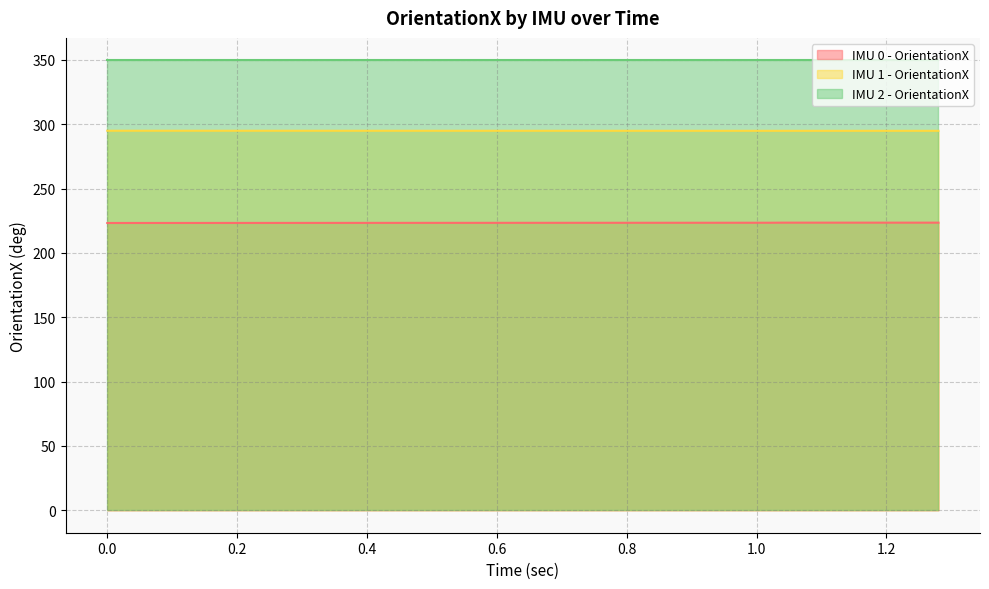

True or false: IMU 2 - OrientationX has a value of 349.6 at 0.0.

True